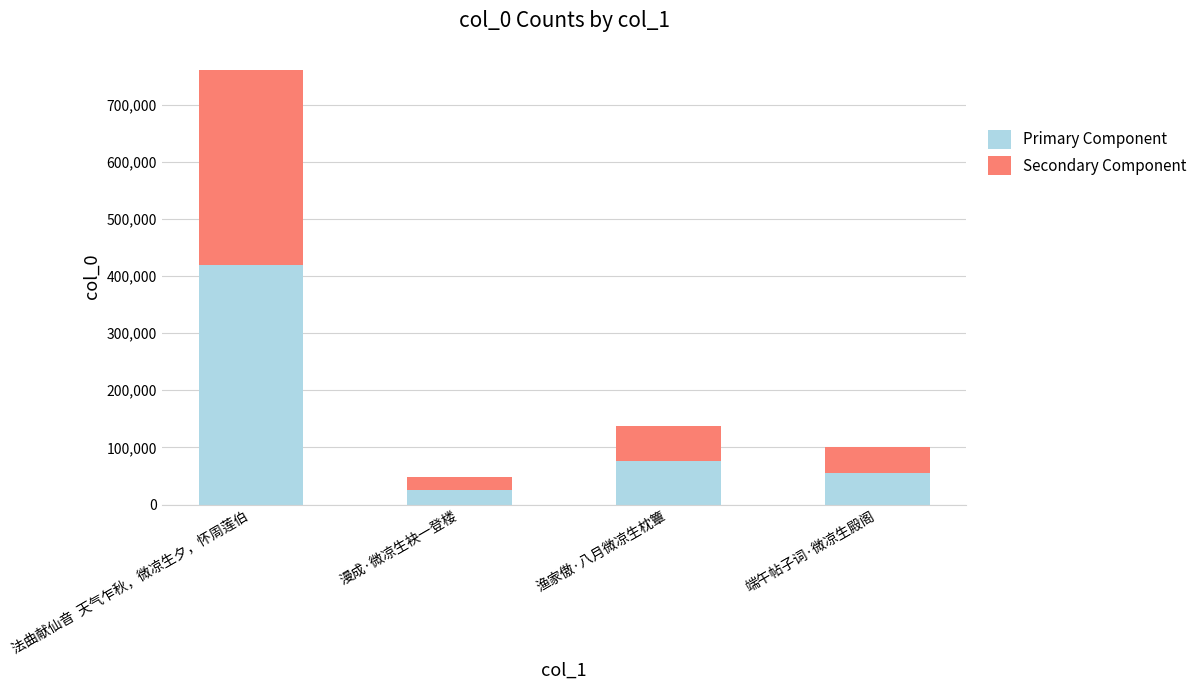

What is the total value across all series at 法曲献仙音  天气乍秋，微凉生夕，怀周莲伯?

761353